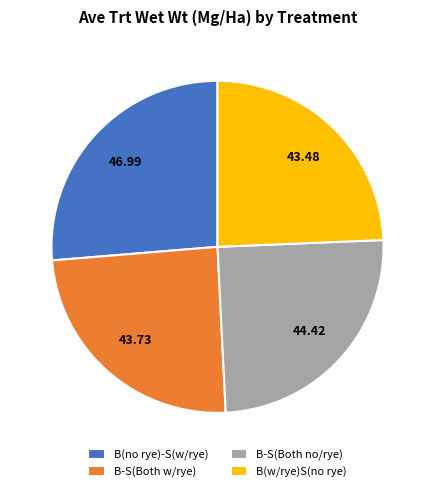

Which slice is the largest?

B(no rye)-S(w/rye)